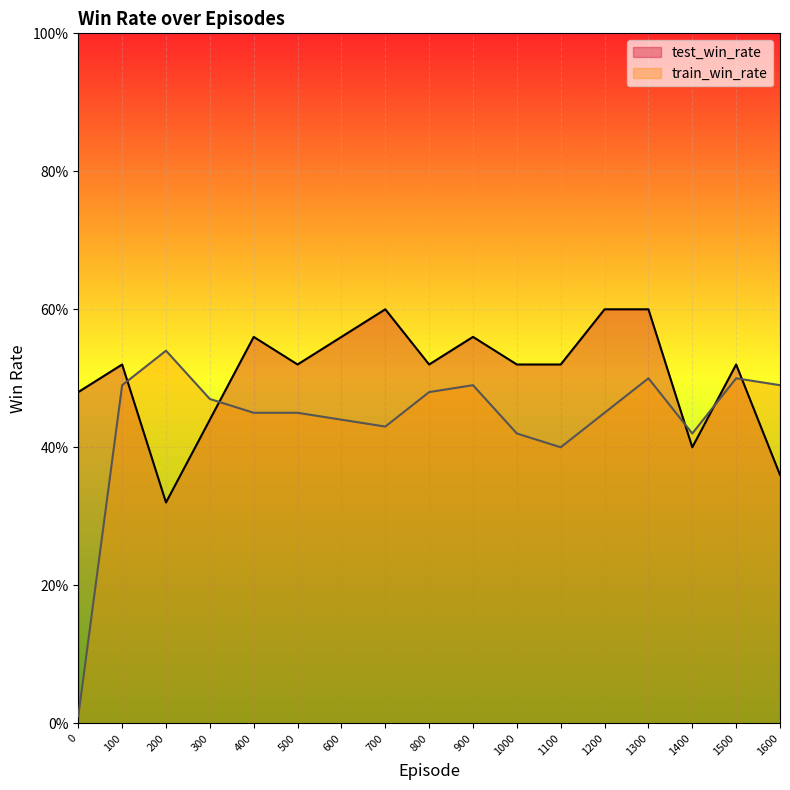

The train_win_rate series shows 0.5 at 100. True or false?

True